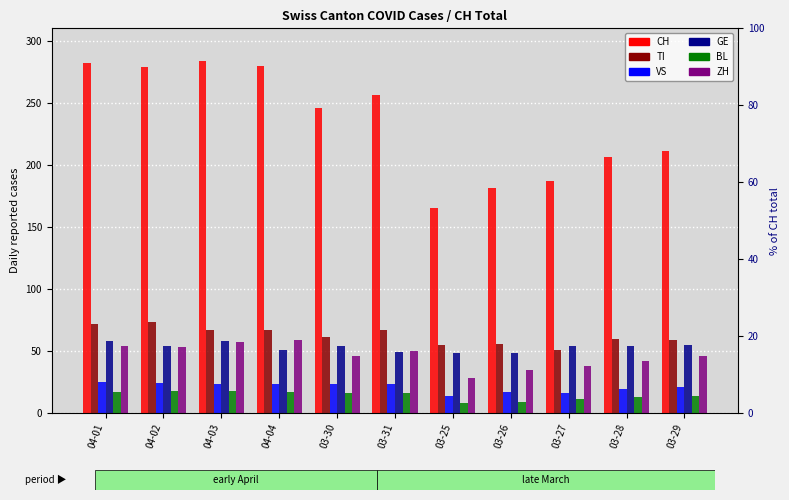

Does the chart contain stacked bars?

No